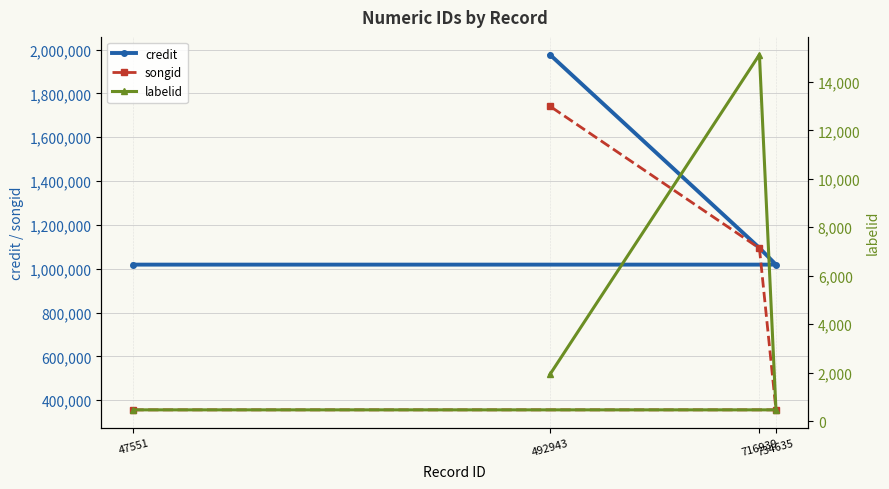

How many data points in credit are above 1094724?

1